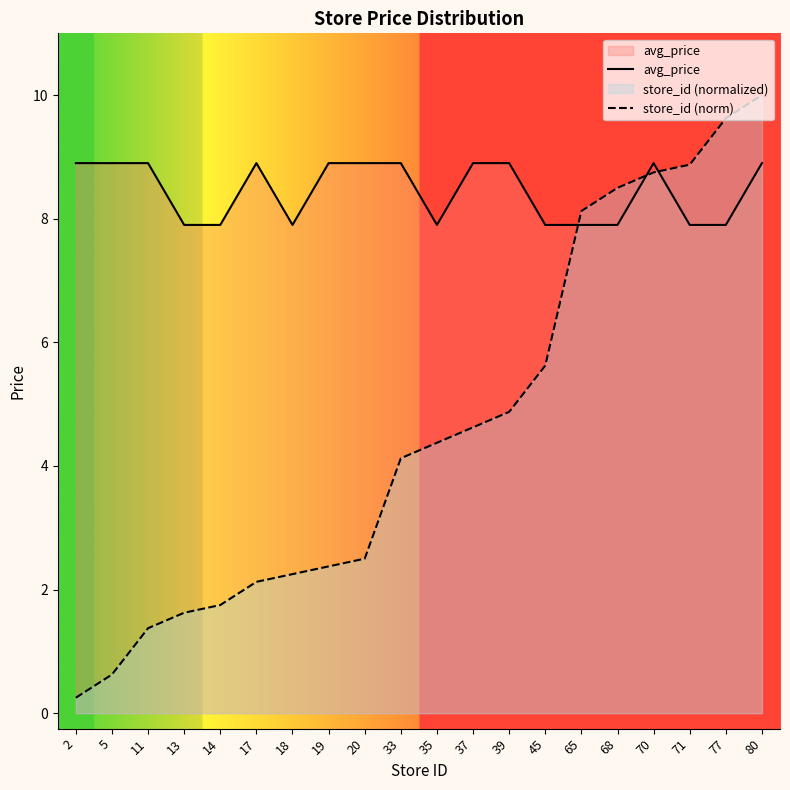

What is the difference between the second highest and minimum values in the store_id (norm) series?

9.4